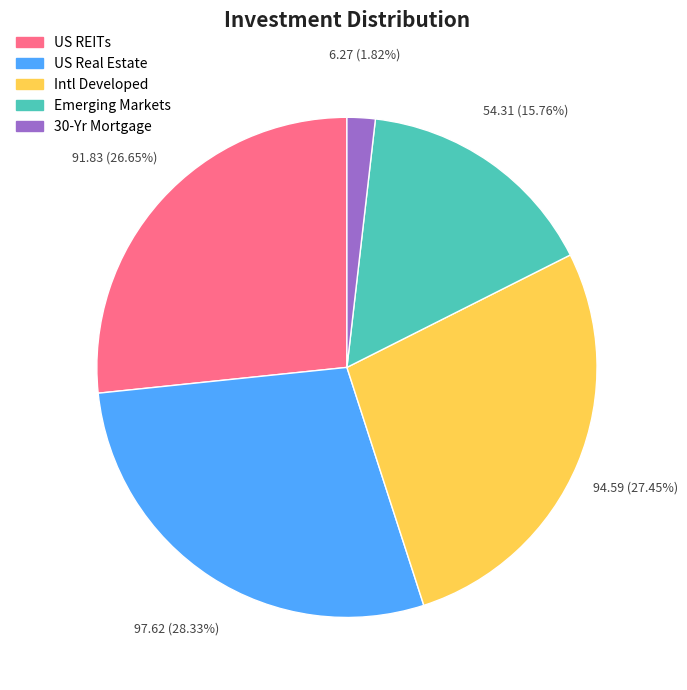

How many segments does this pie chart have?

5